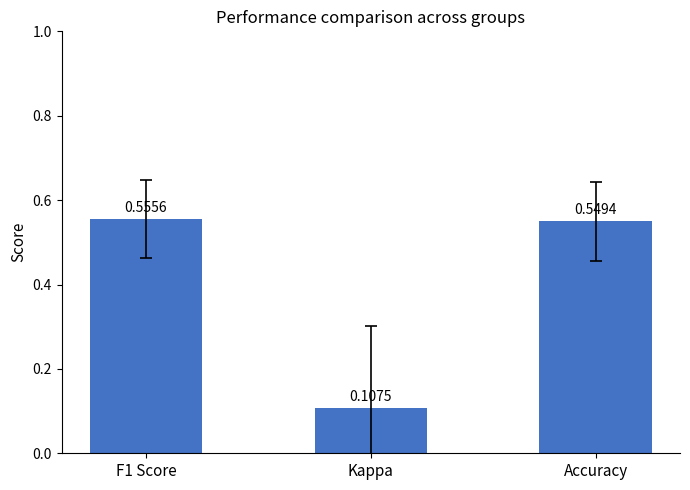

What is the label of the 1st bar from the right?

Accuracy